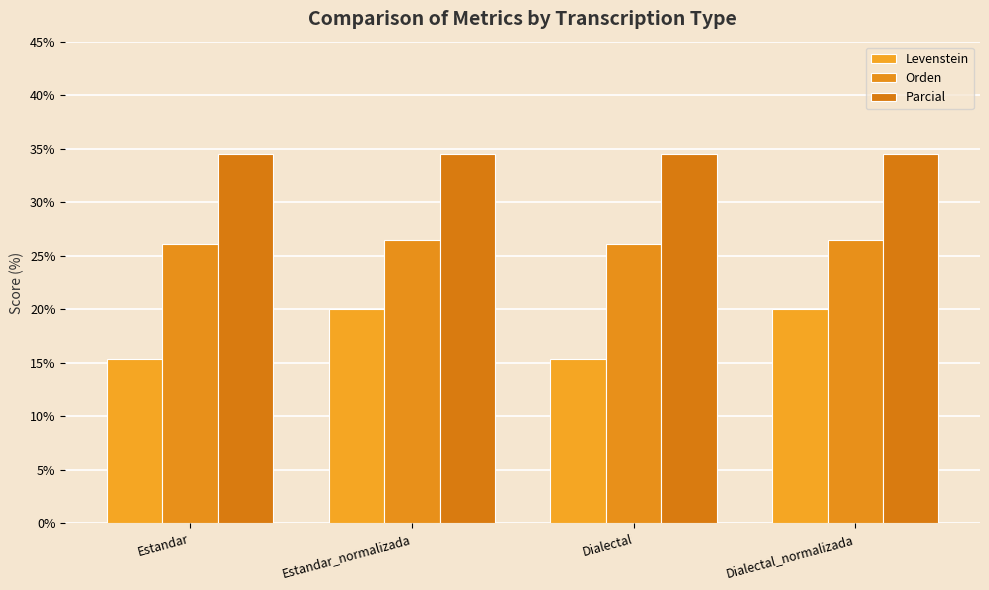

How many groups of bars are there?

4